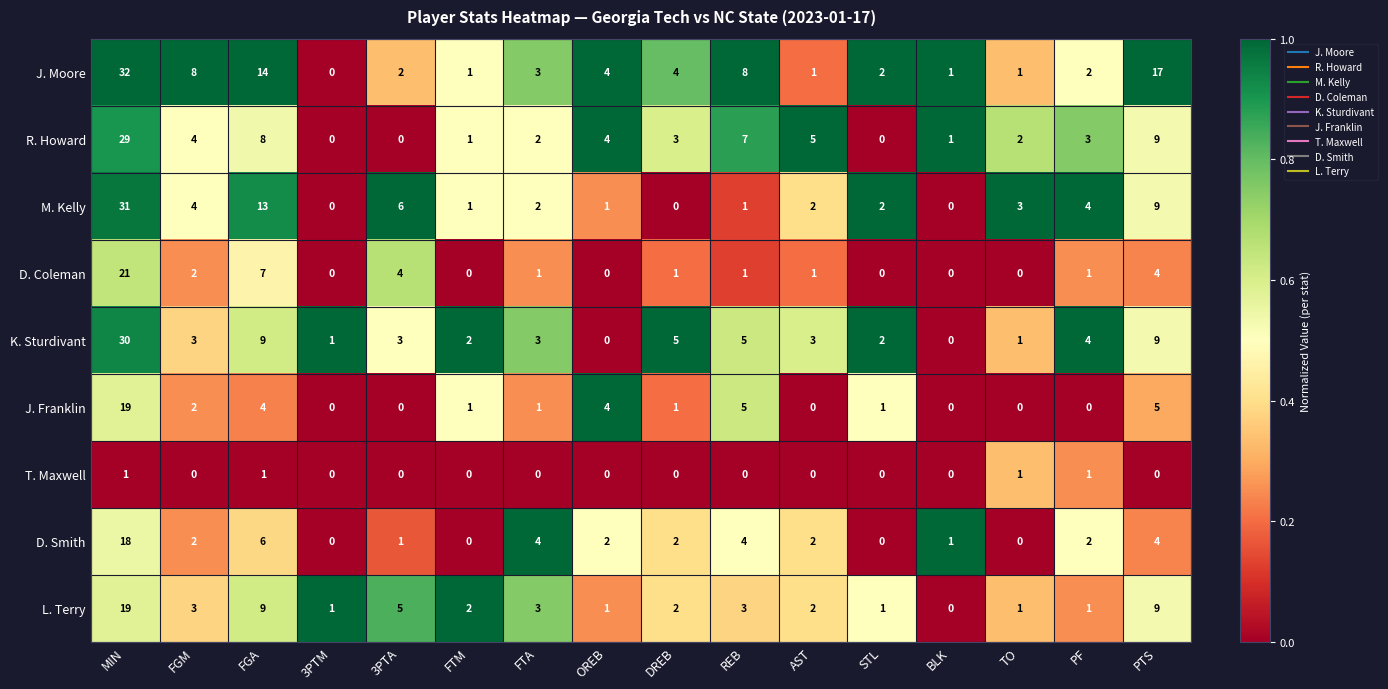

Where does the J. Moore series first go above 3?

MIN